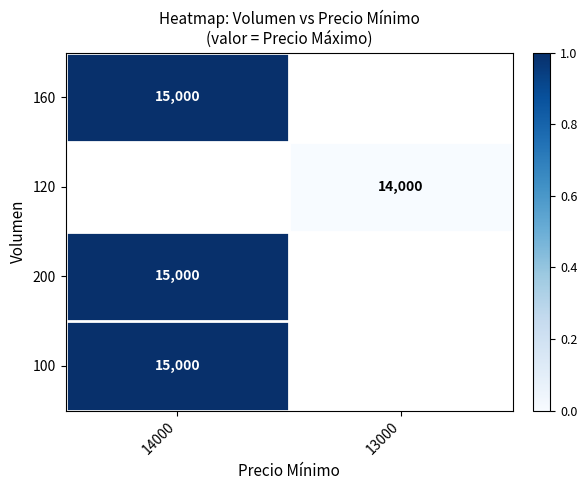

The value of 160 at 14000 is 26194. True or false?

False